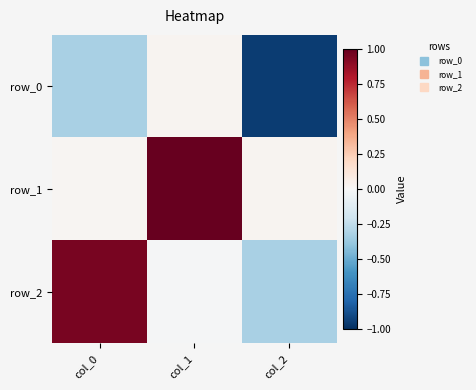

True or false: row_2 has a value of -0.0 at col_1.

True